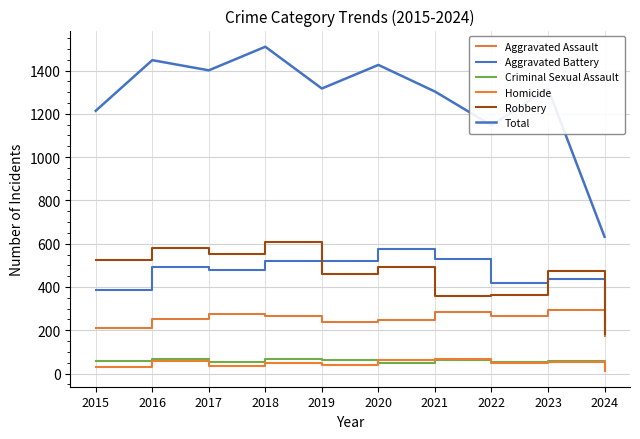

Is this an area chart (filled region under the line)?

No